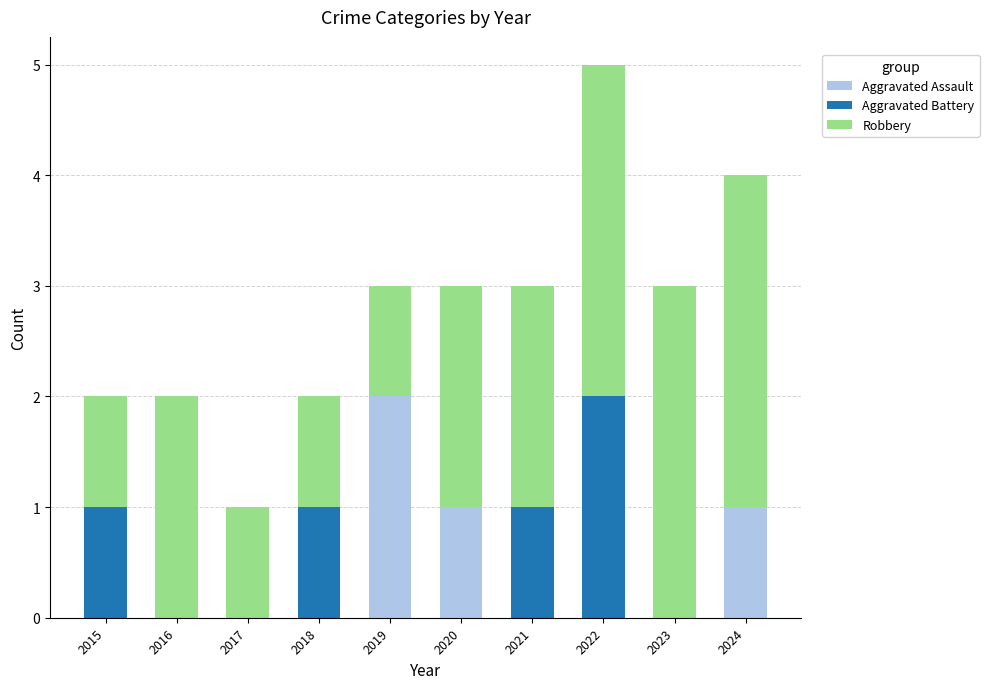

The Aggravated Assault series shows -1 at 2022. True or false?

False